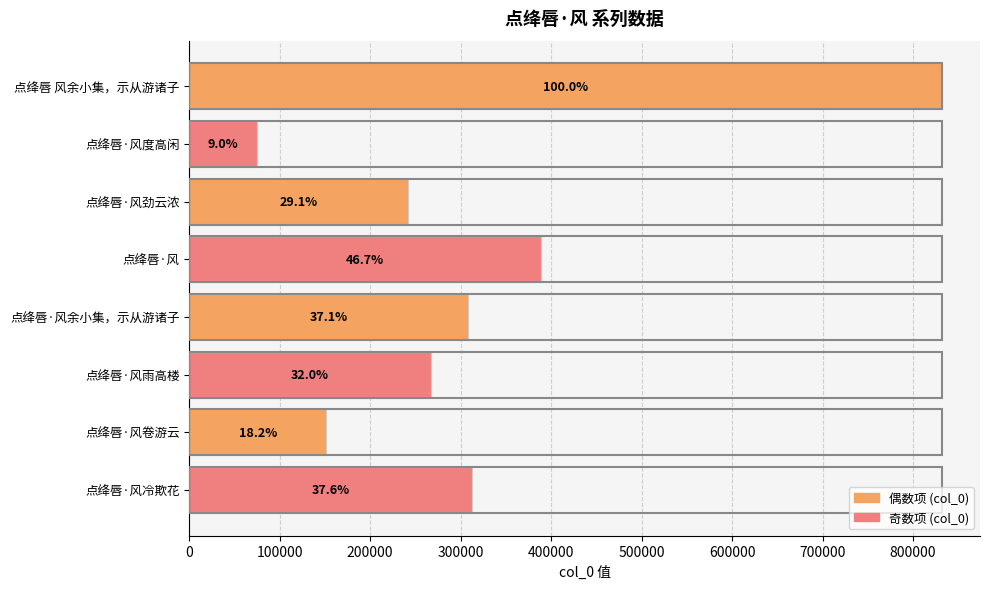

What is the maximum value shown in the chart?

832391